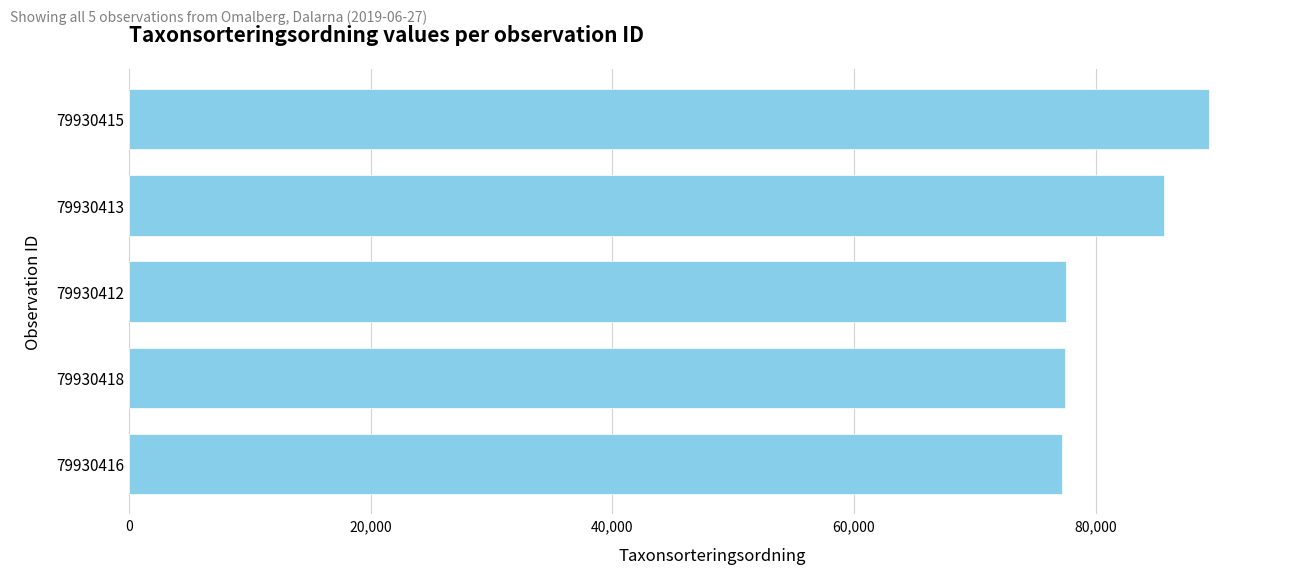

Which category has the highest value across all series?

79930415